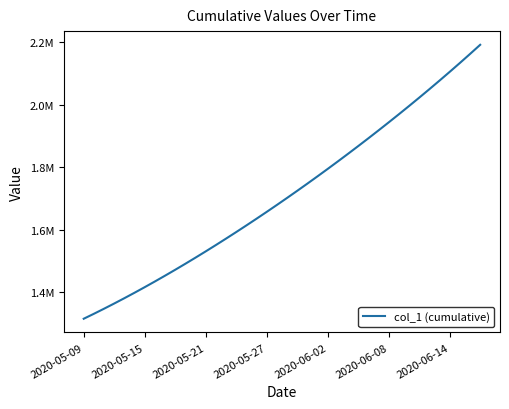

Does the chart display data point markers on the line(s)?

No